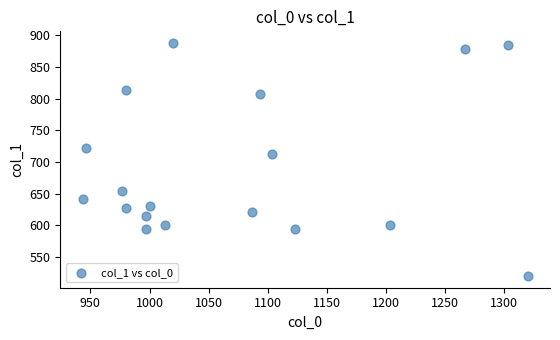

What Y value in the scatter plot is closest to 703?

712.1